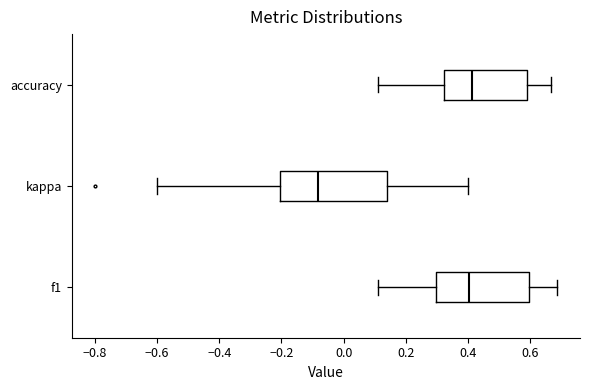

Reading bottom to top, transcribe this box plot: for each box, give where its median line is, the range the box spans, and where its two whiskers end, as read against the x-axis. The values are not printed on the chart, so give them approximately, as read against the axis.

f1: median 0.40, box 0.30 to 0.60, whiskers 0.12 to 0.68
kappa: median -0.08, box -0.20 to 0.14, whiskers -0.60 to 0.40
accuracy: median 0.42, box 0.32 to 0.60, whiskers 0.12 to 0.66